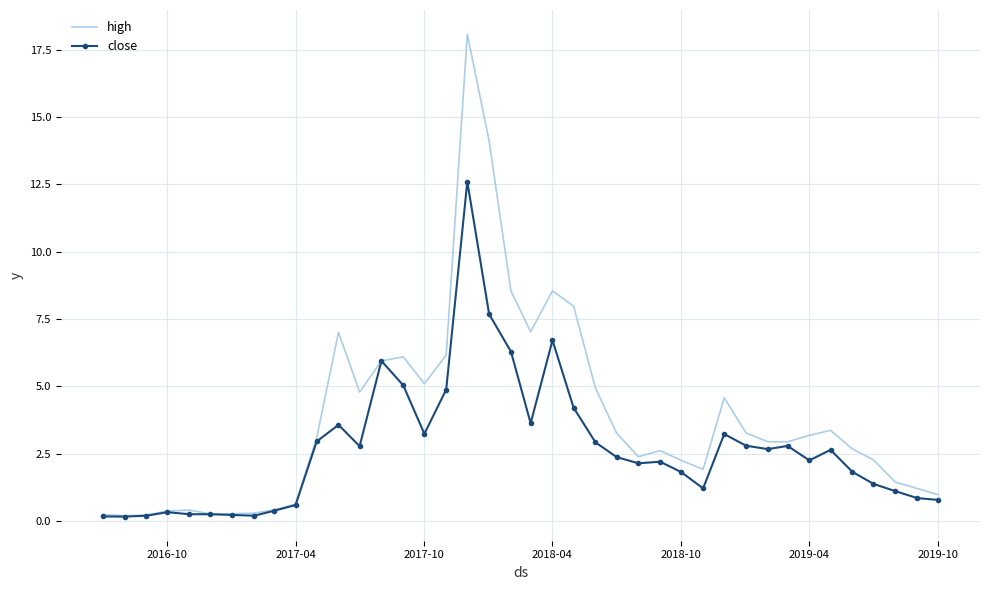

Which series has the largest range (max minus min)?

high